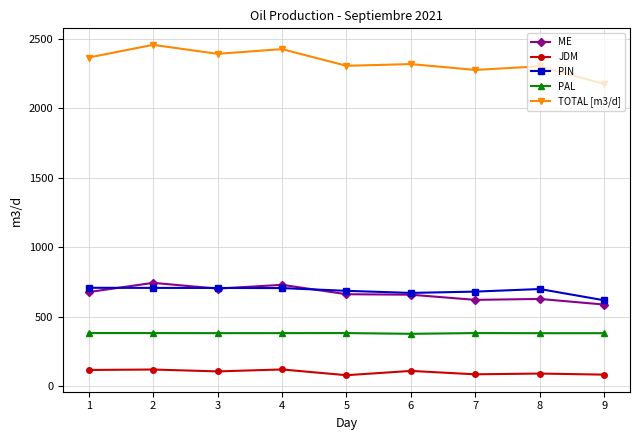

Count the number of data series in this chart.

5